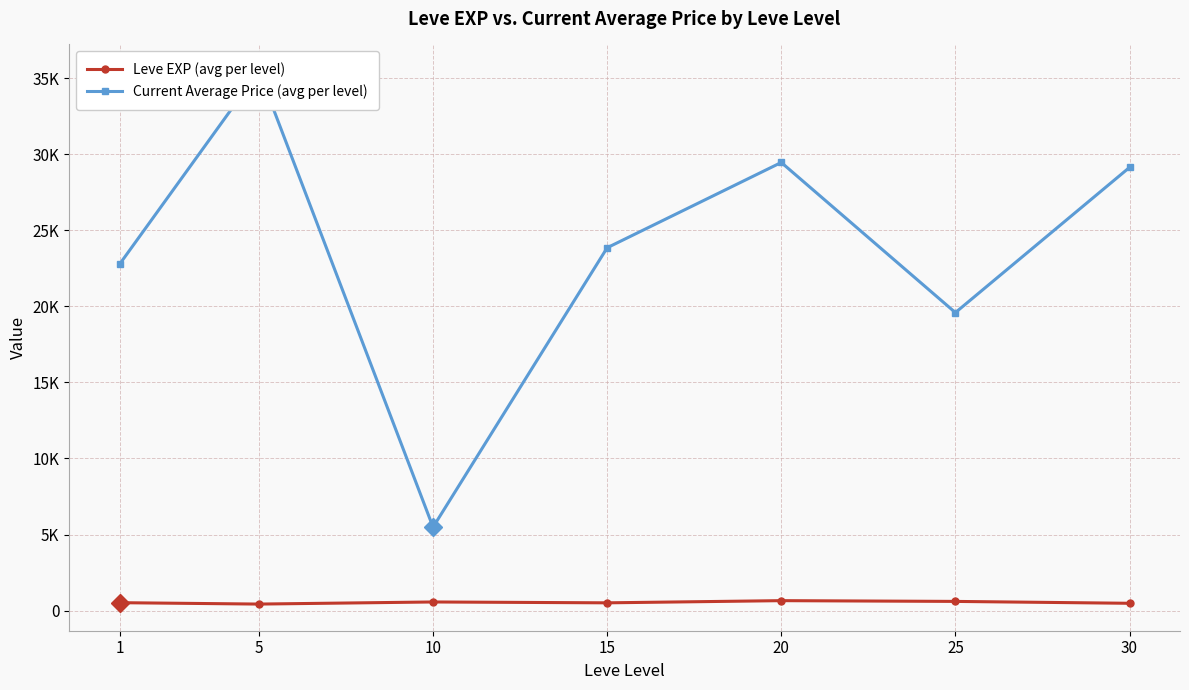

At which category is the sum across all series the highest?

5